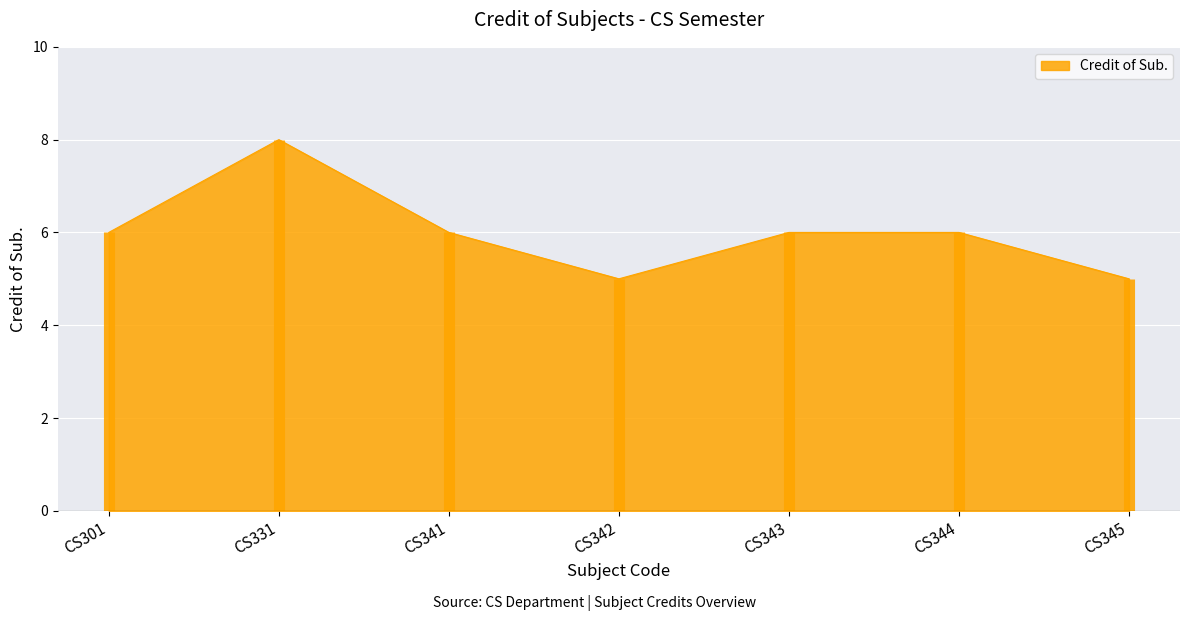

What is the greatest value displayed?

8